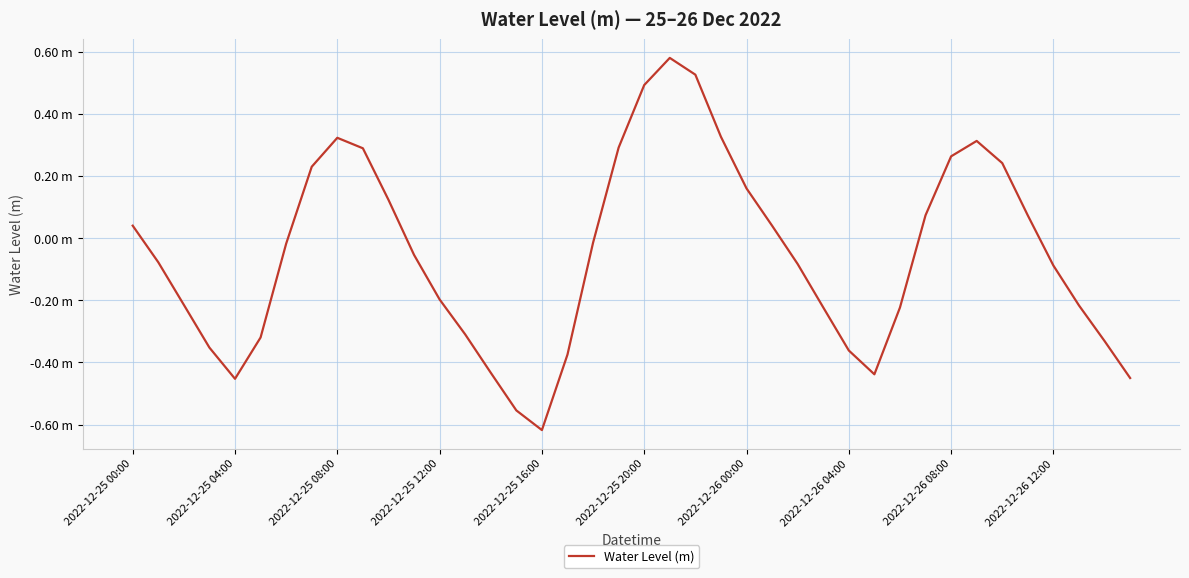

Rank the categories by value from lowest to highest.

16, 15, 2022-12-25 16:00, 39, 29, 14, 17, 28, 2022-12-25 12:00, 38, 2022-12-25 20:00, 13, 30, 27, 37, 2022-12-25 08:00, 12, 36, 26, 2022-12-25 04:00, 11, 2022-12-26 00:00, 18, 25, 2022-12-25 00:00, 35, 31, 10, 24, 2022-12-26 04:00, 34, 32, 2022-12-26 12:00, 19, 33, 2022-12-26 08:00, 23, 20, 22, 21